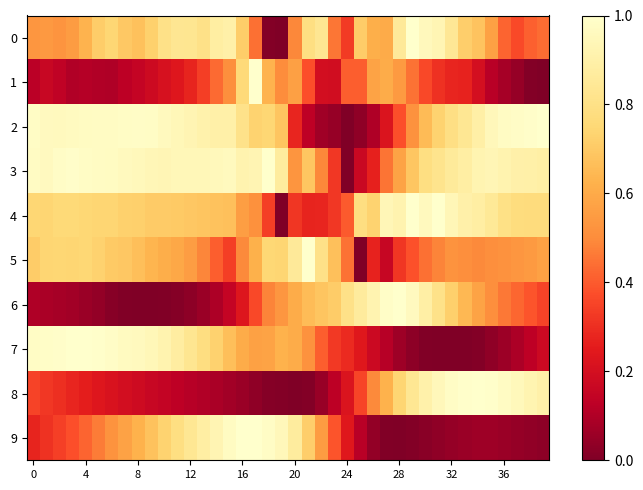

How many series are shown in this chart?

10